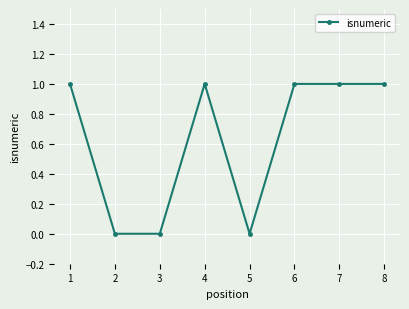

How many distinct data groups are displayed?

1